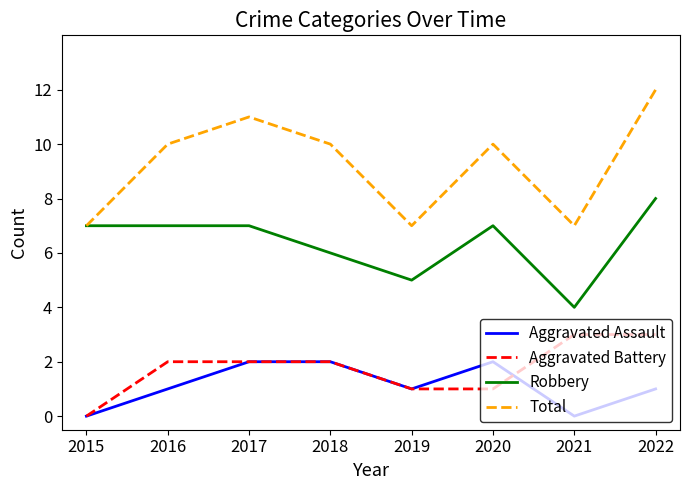

Is the value of Total at 2017 greater than the value of Aggravated Battery at 2018?

Yes